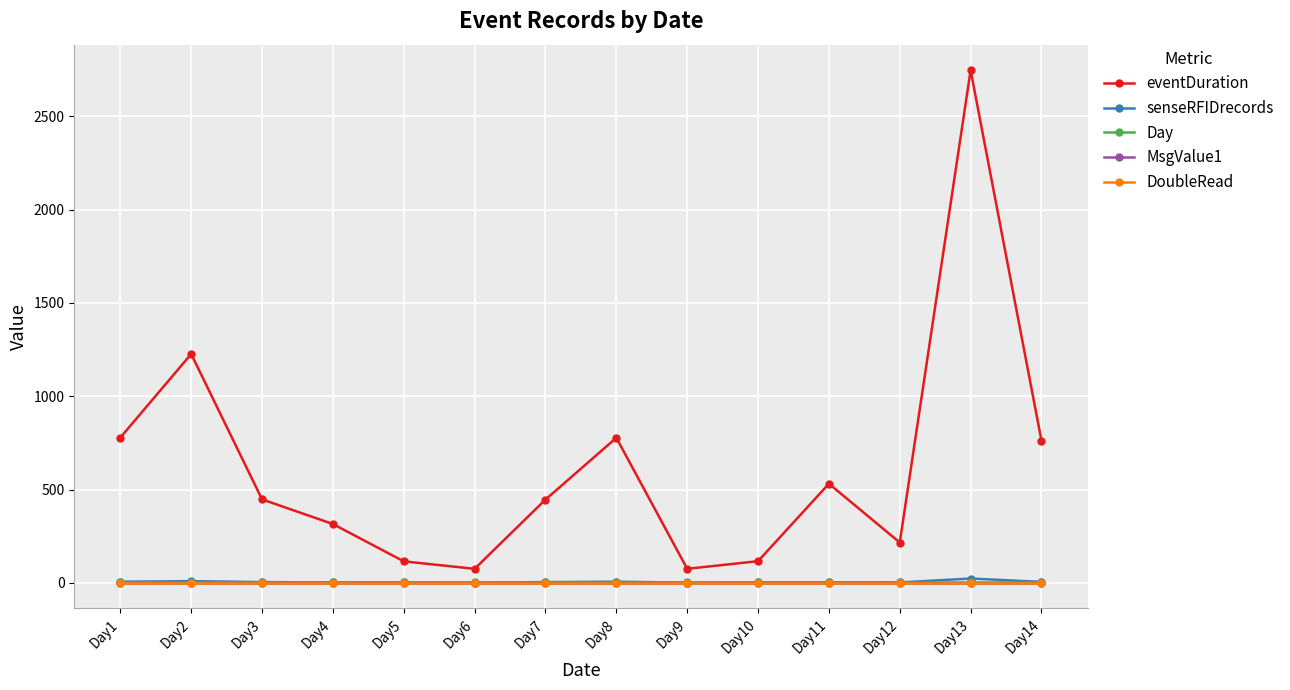

Is this an area chart (filled region under the line)?

No